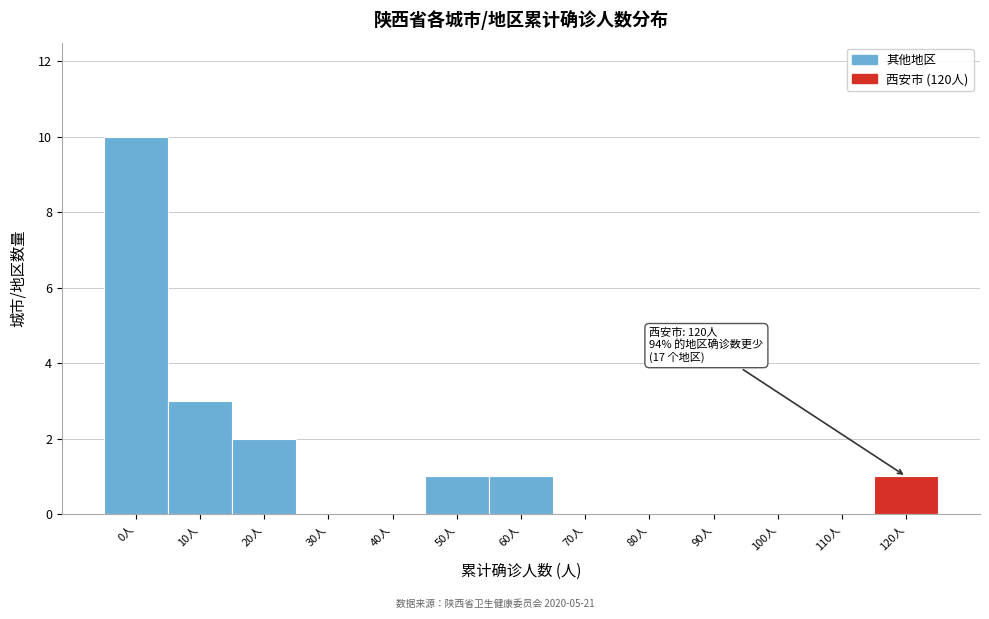

Reading left to right, transcribe all the data shown in this chart.

0人=10	10人=3	20人=2	30人=0	40人=0	50人=1	60人=1	70人=0	80人=0	90人=0	100人=0	110人=0	120人=1